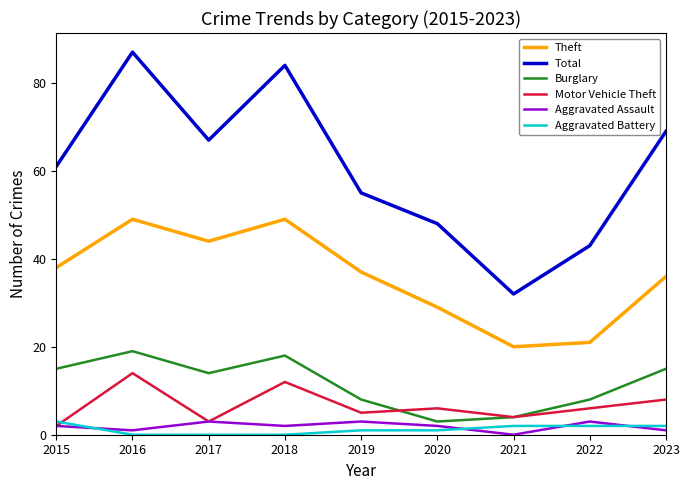

At which label does Theft reach its minimum?

2021